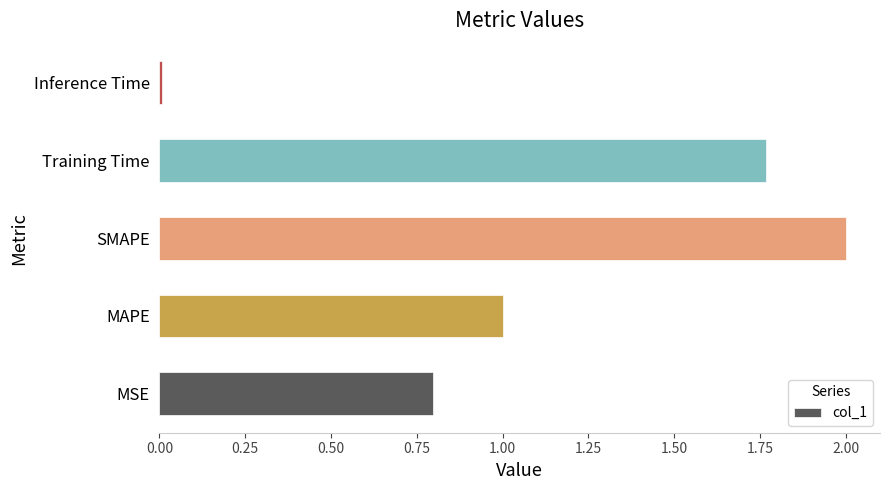

What is the approximate value at SMAPE?

2.0